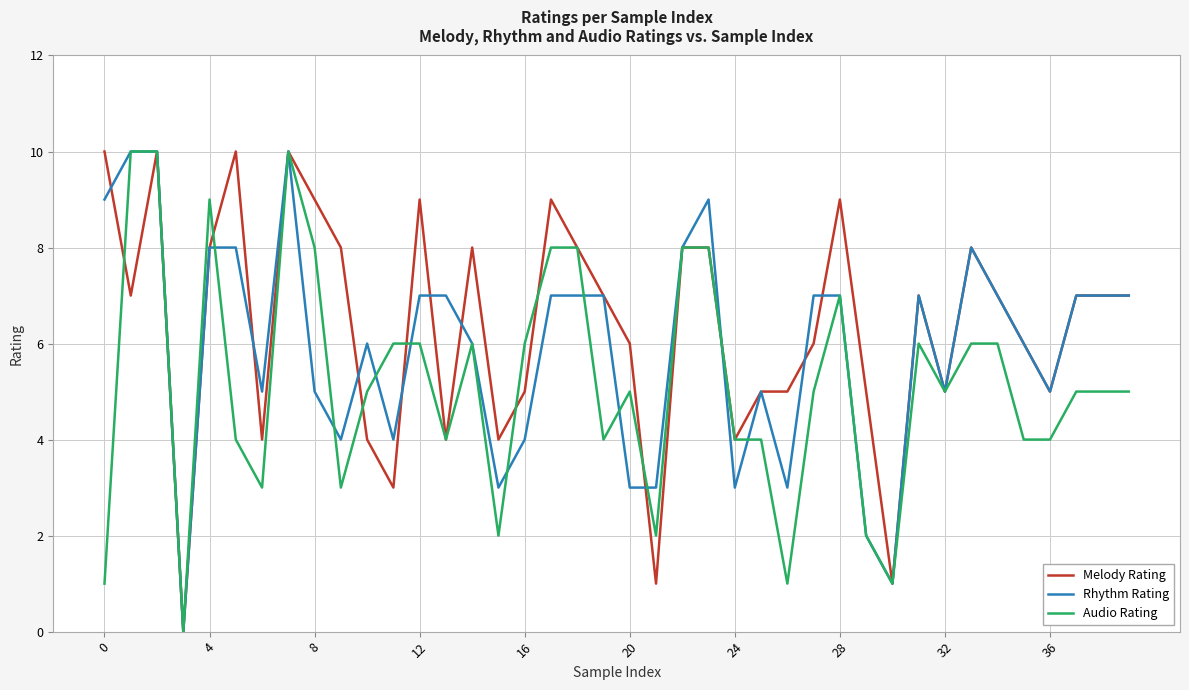

What is the greatest value displayed?

10